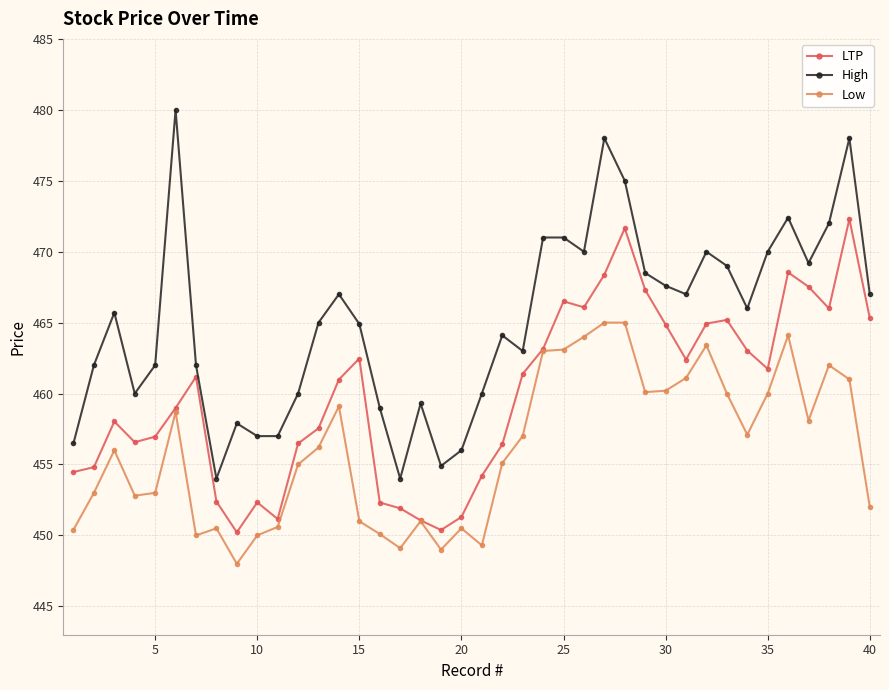

True or false: High and Low intersect in this chart.

False